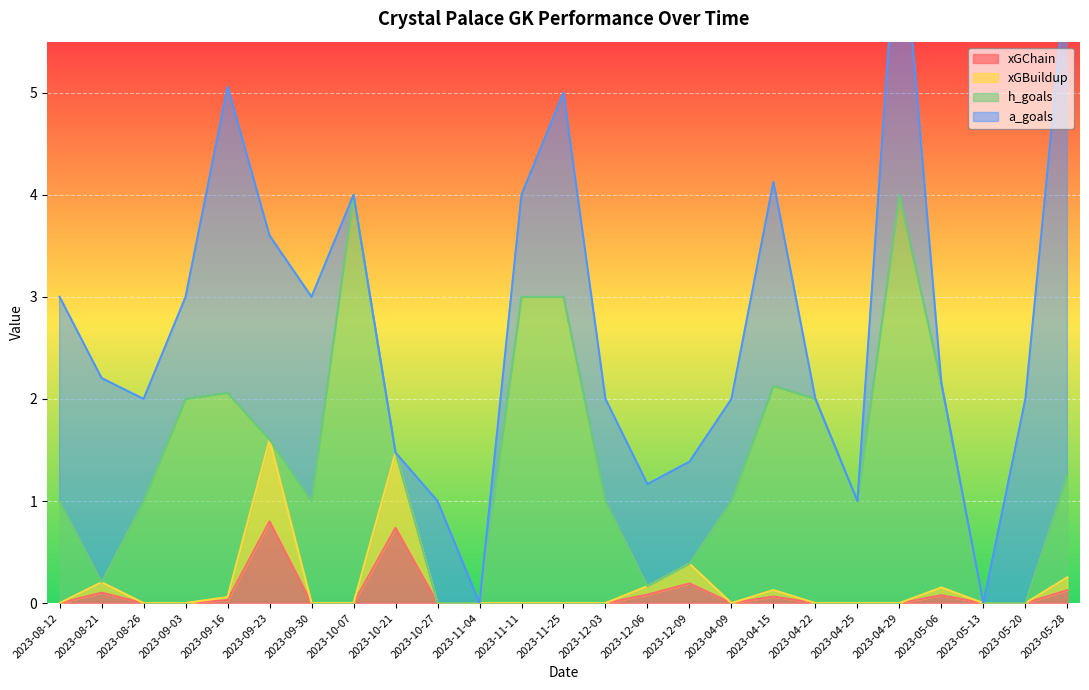

What is the average value of the xGChain series?

0.1